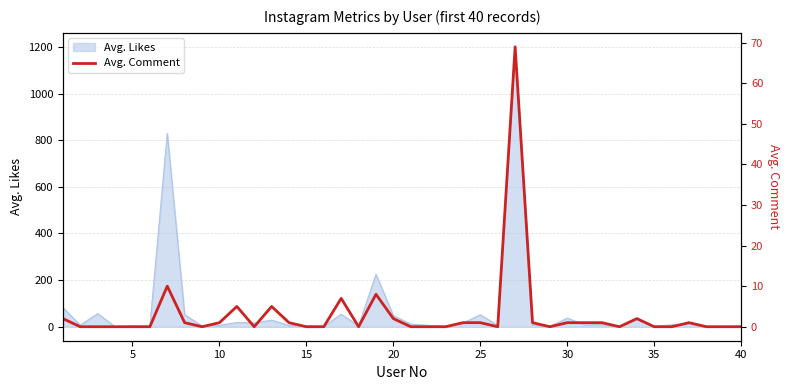

Which category has the lowest value across all series?

5